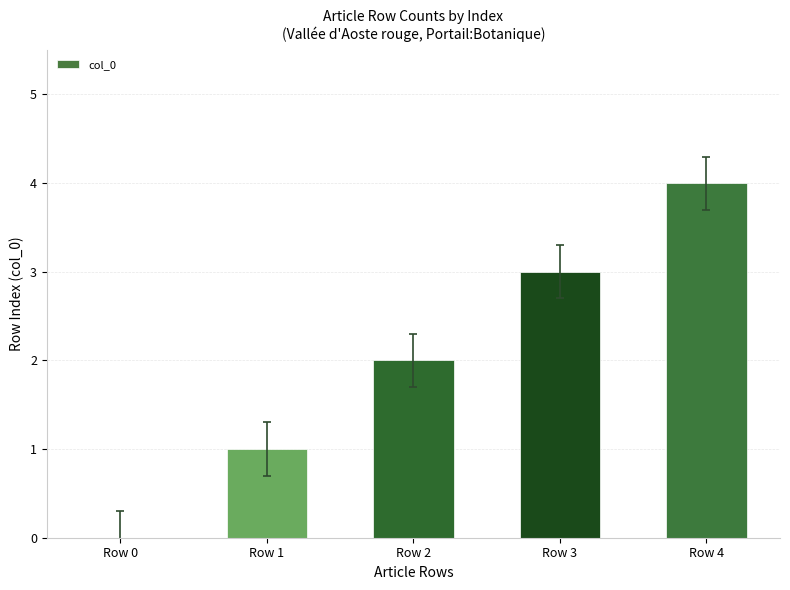

How many categories are shown in the chart?

5